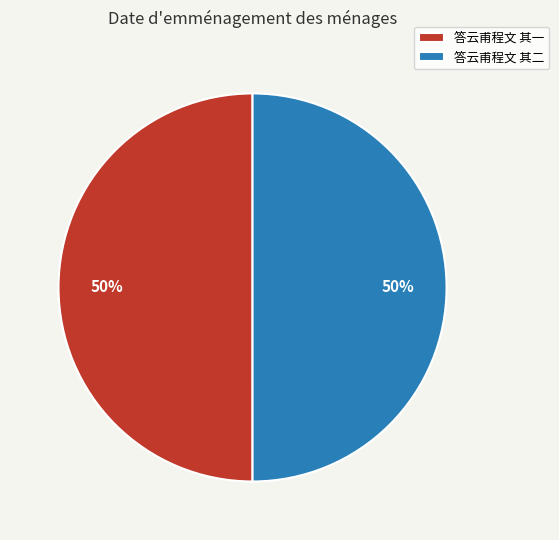

To the nearest percent, what is the combined percentage of 答云甫程文 其二 and 答云甫程文 其一?

100%